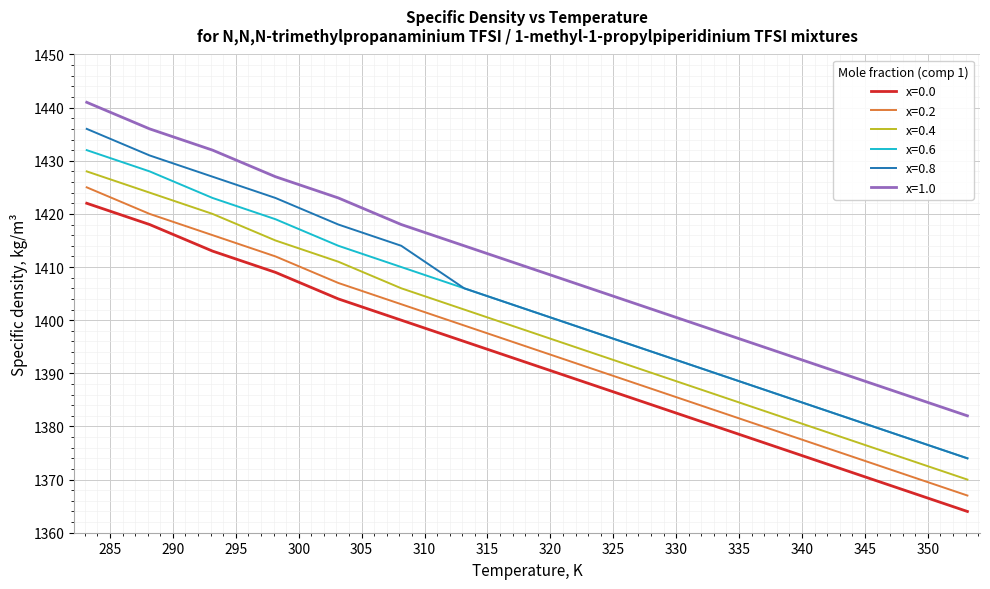

What is the lowest value of the x=0.6 series?

1374